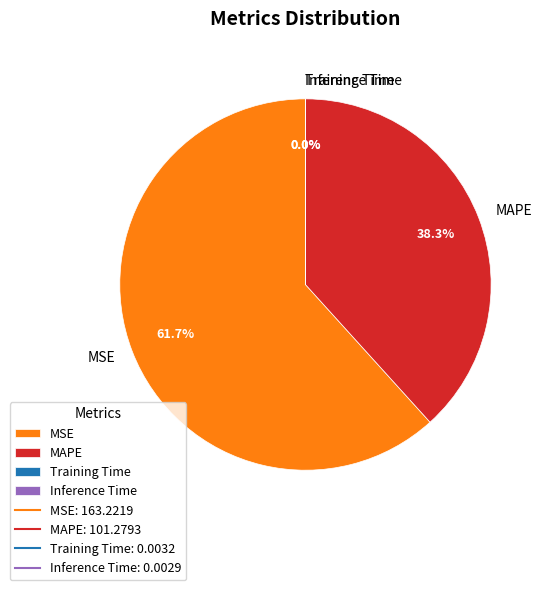

Which slice is the largest?

MSE